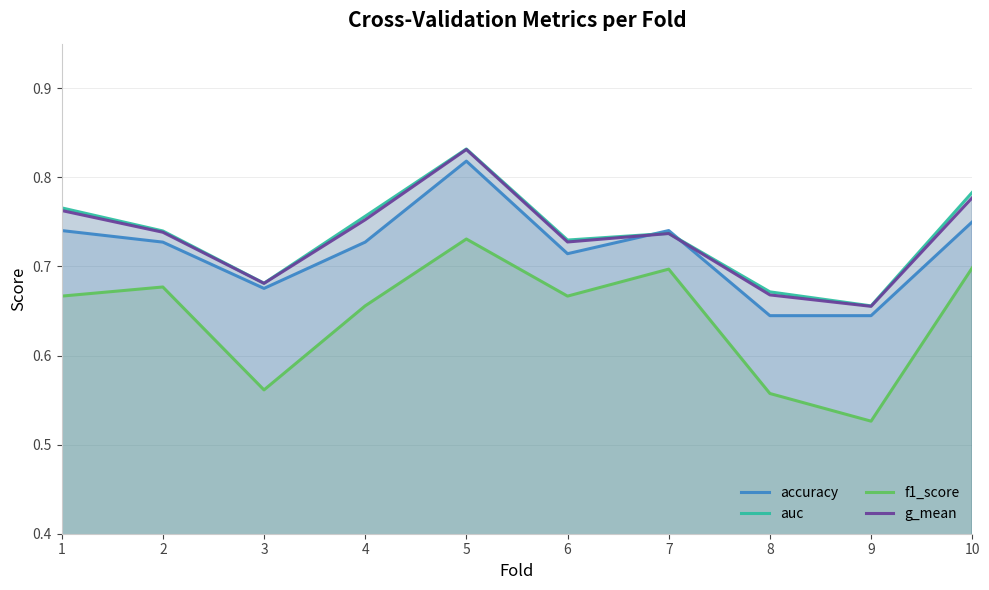

What is the difference between the maximum and minimum values in the accuracy series?

0.2